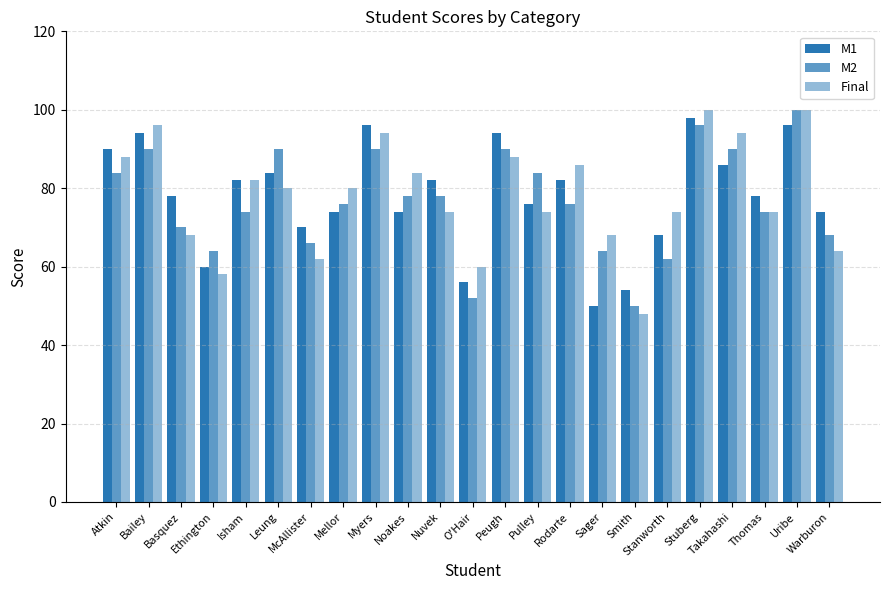

Reading right to left, extract all data points from this chart.

M1: 74	96	78	86	98	68	54	50	82	76	94	56	82	74	96	74	70	84	82	60	78	94	90
M2: 68	100	74	90	96	62	50	64	76	84	90	52	78	78	90	76	66	90	74	64	70	90	84
Final: 64	100	74	94	100	74	48	68	86	74	88	60	74	84	94	80	62	80	82	58	68	96	88